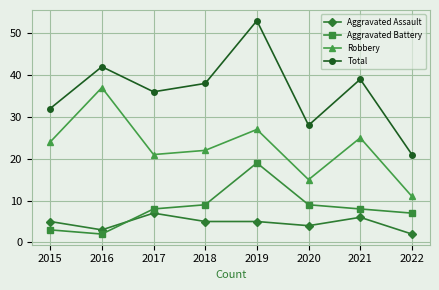

What is the difference between the maximum and second lowest values in the Robbery series?

22